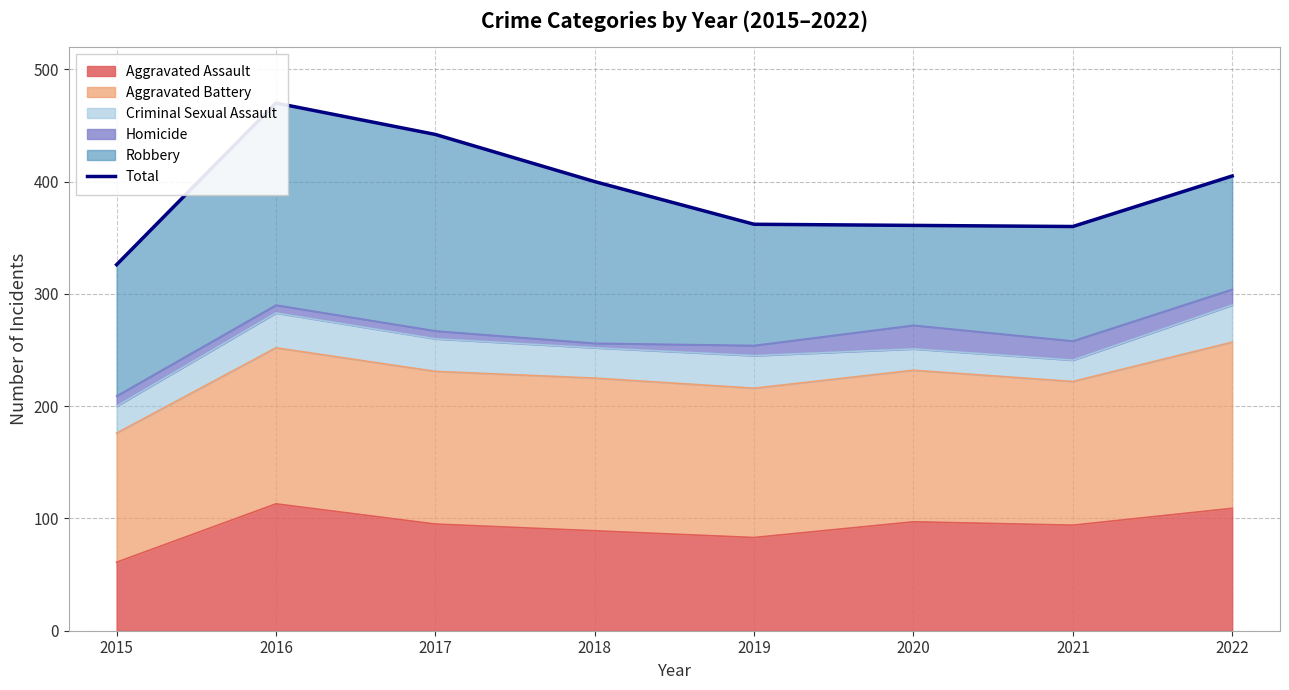

What is the change in value from 2015 to 2021?

+34